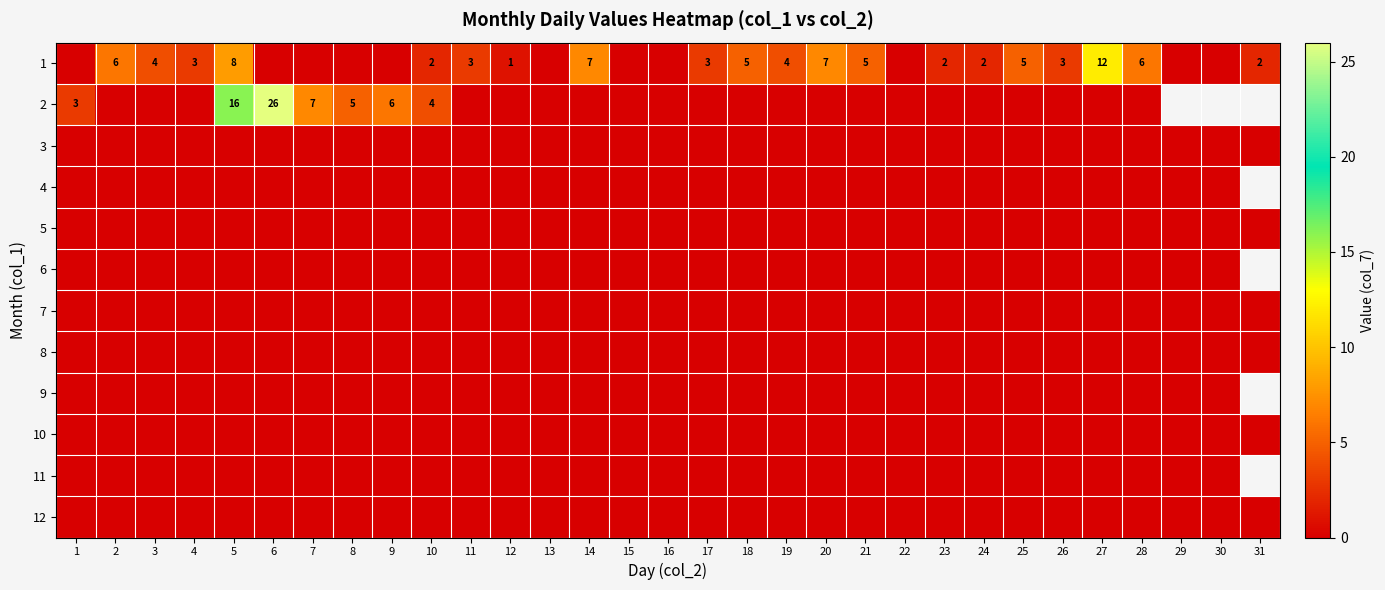

At which category is the sum across all series the highest?

6